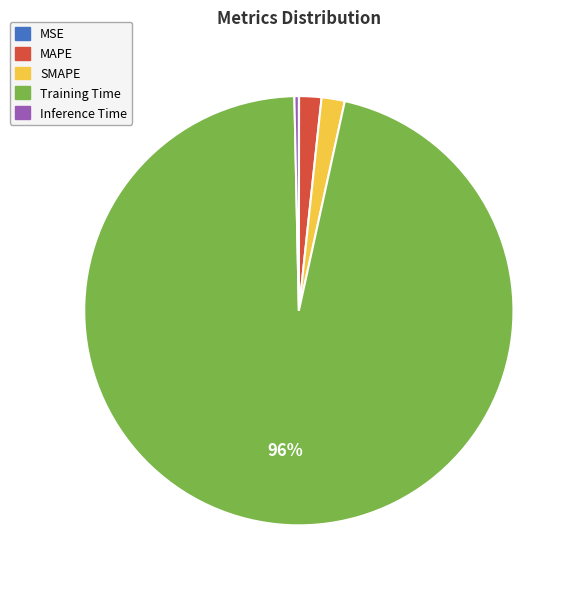

To the nearest percent, what is the average slice percentage?

20%